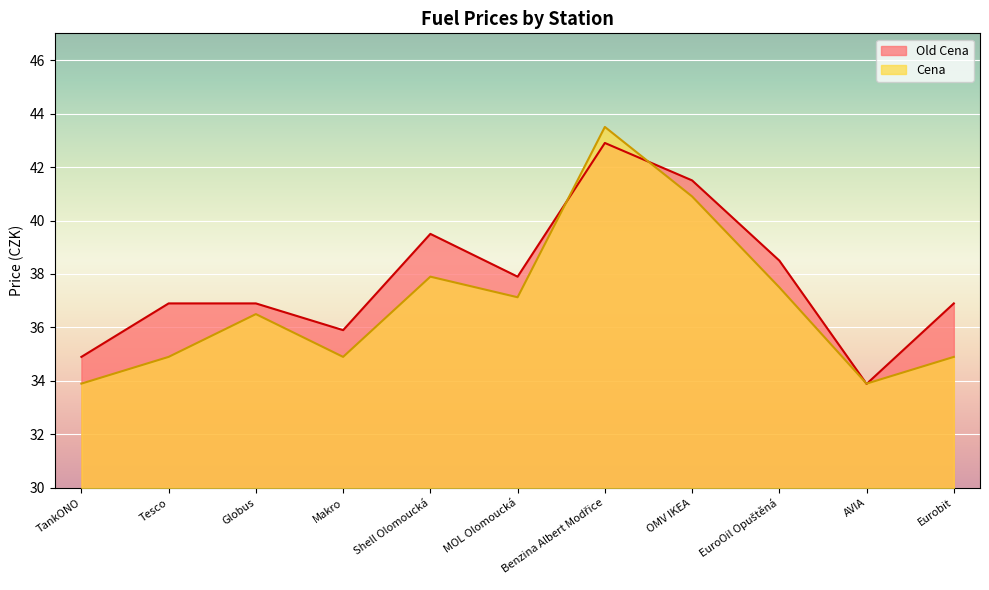

Which series changed the most between TankONO and MOL Olomoucká?

Cena